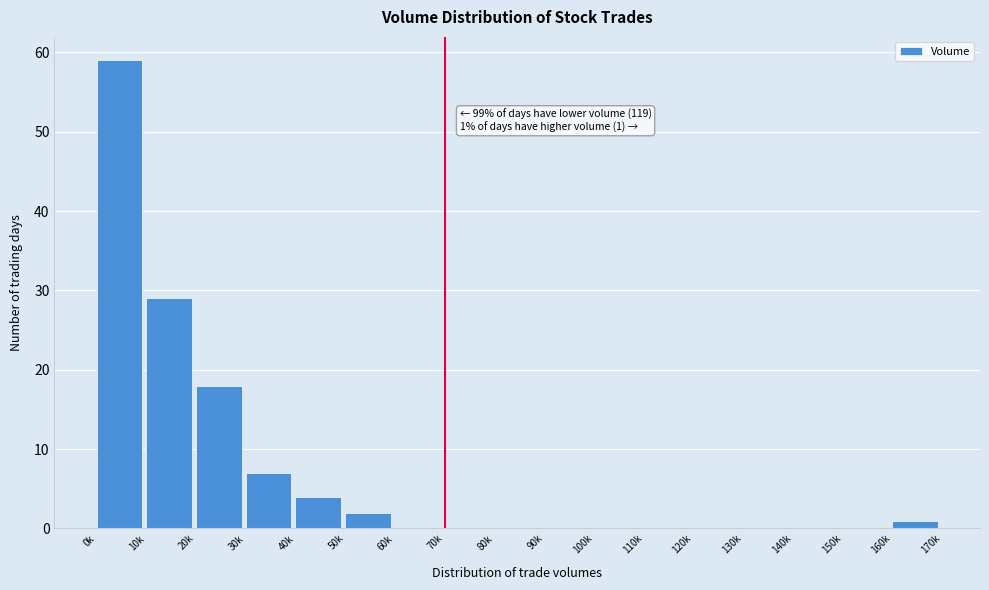

Reading right to left, list all the values displayed in this chart.

160k=1	150k=0	140k=0	130k=0	120k=0	110k=0	100k=0	90k=0	80k=0	70k=0	60k=0	50k=2	40k=4	30k=7	20k=18	10k=29	0k=59